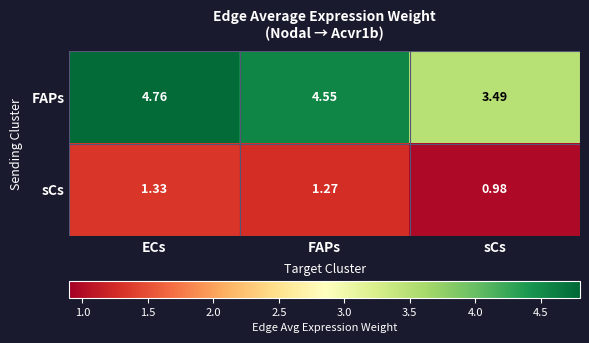

Which series changed the most between ECs and FAPs?

FAPs